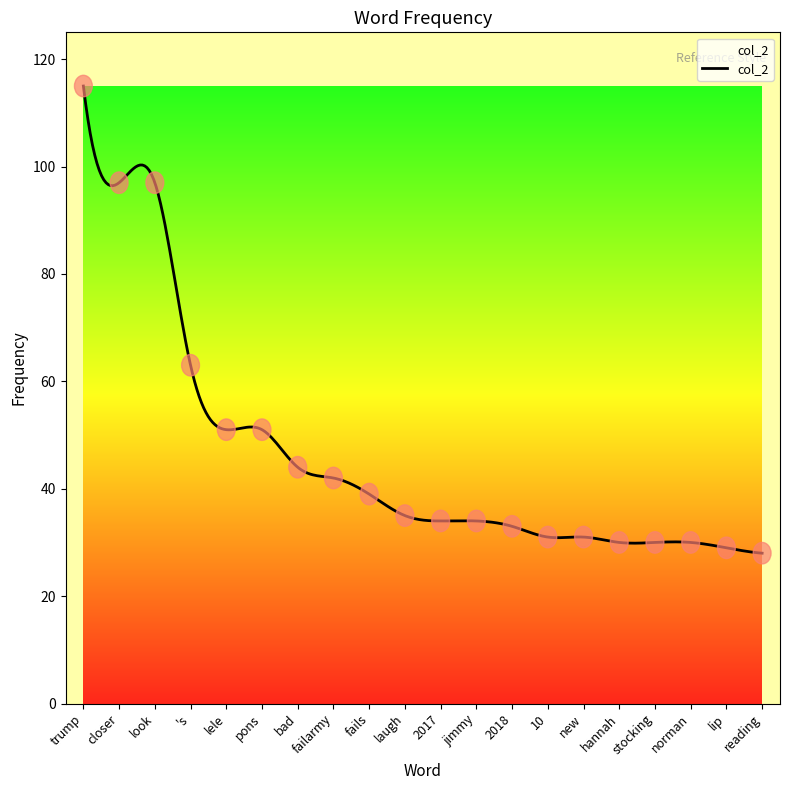

Does the chart have visible grid lines?

No